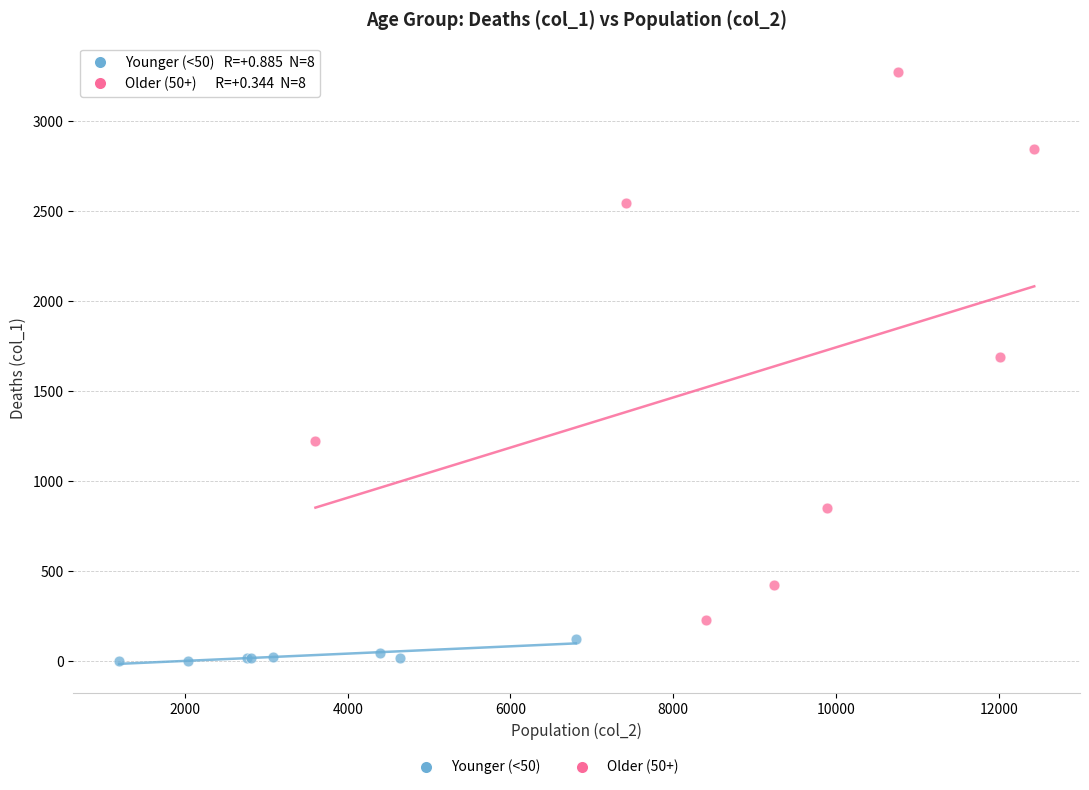

Which series has the largest Y range (max minus min)?

Older (50+)